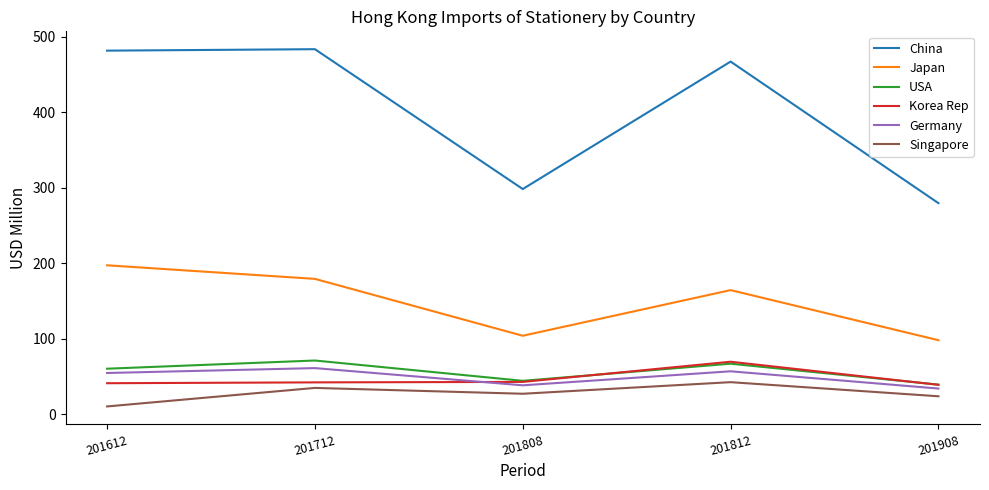

Where is USA nearest to the value 55?

201612